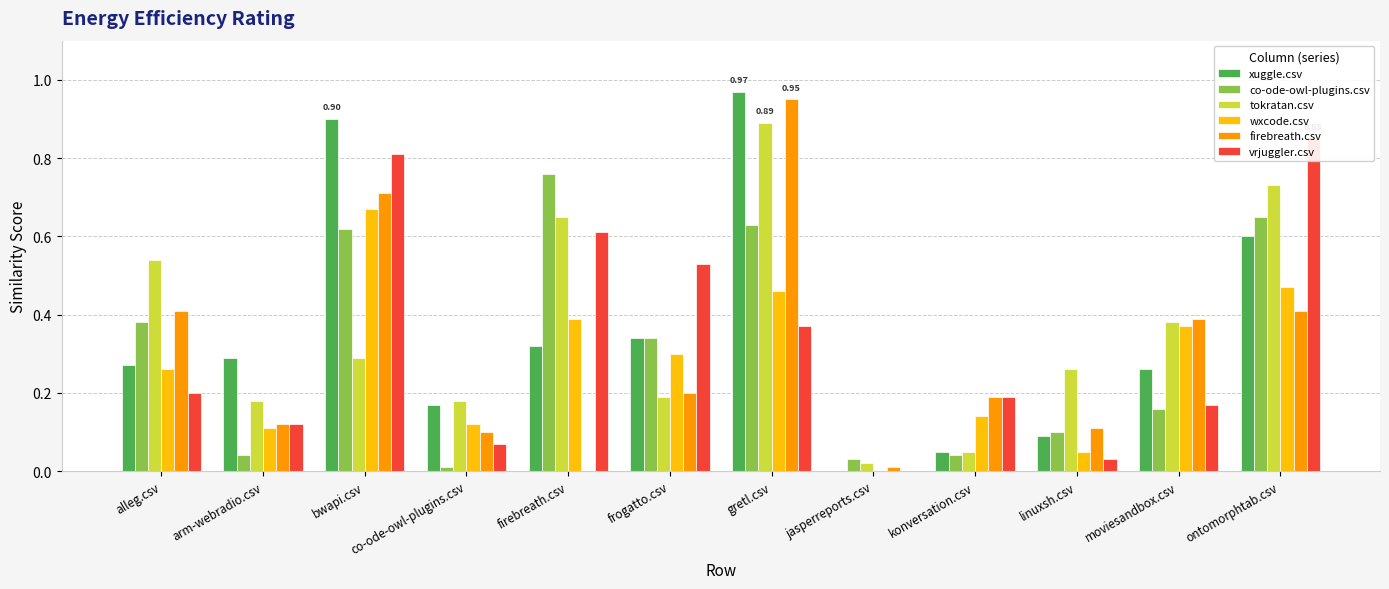

Between moviesandbox.csv and ontomorphtab.csv, which is larger?

ontomorphtab.csv